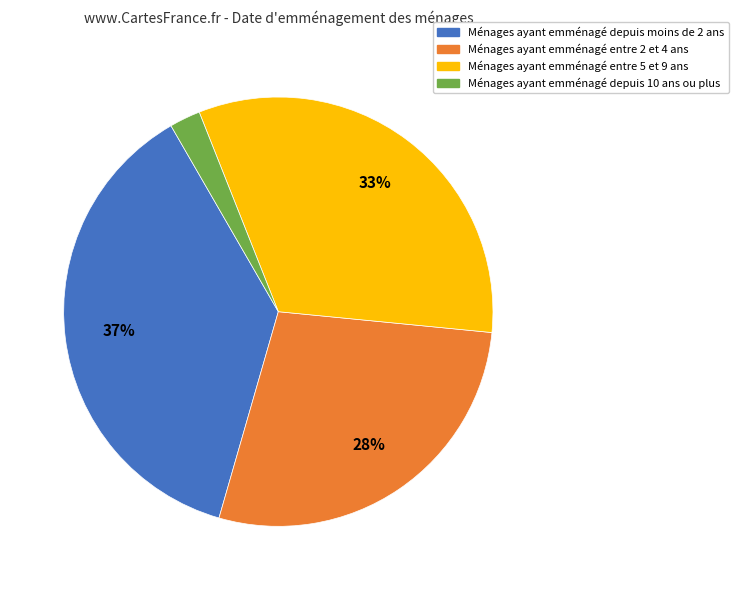

Does any single category account for the majority?

No